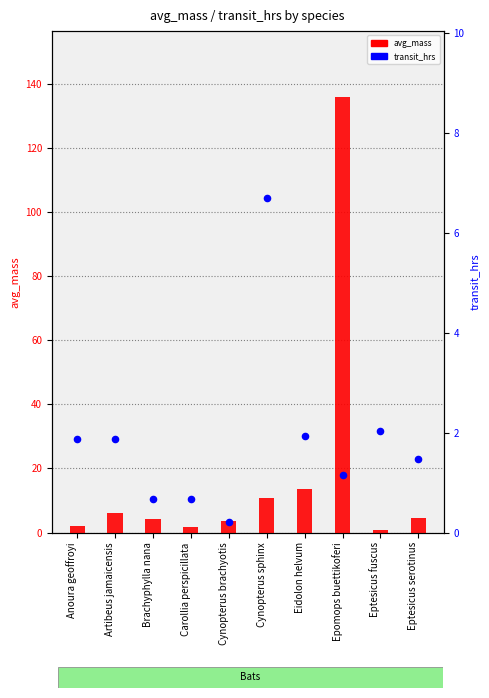

At which category is the sum across all series the highest?

Epomops buettikoferi